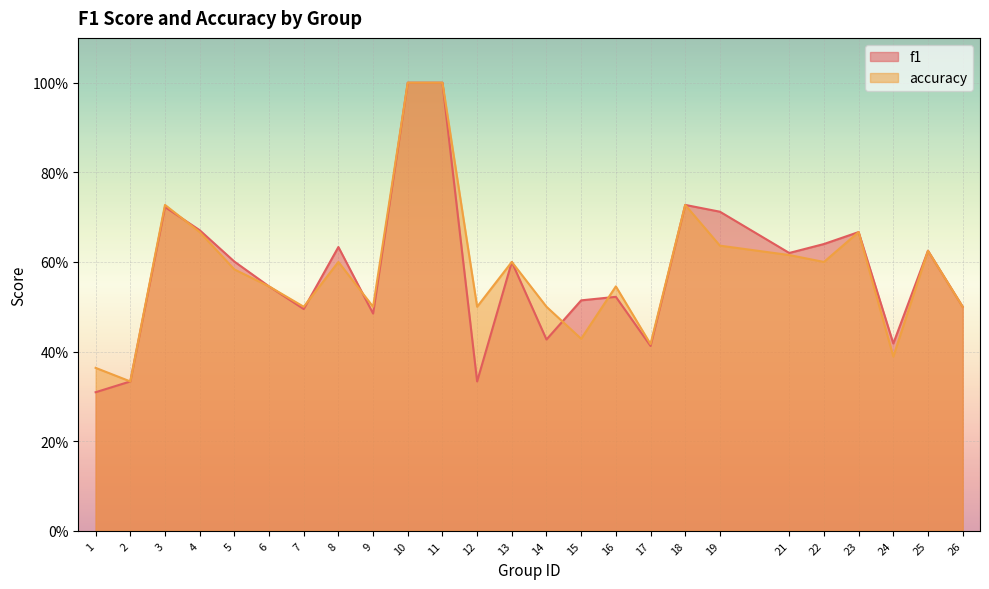

The f1 series shows 0.5 at 9. True or false?

True